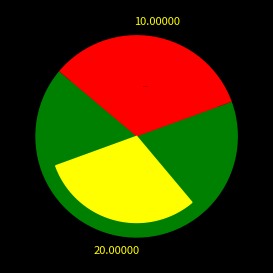

What is the change in value from 63/25/38 MVA 110/20/10 kV to 63/25/38 MVA 110/10/10 kV?

-10